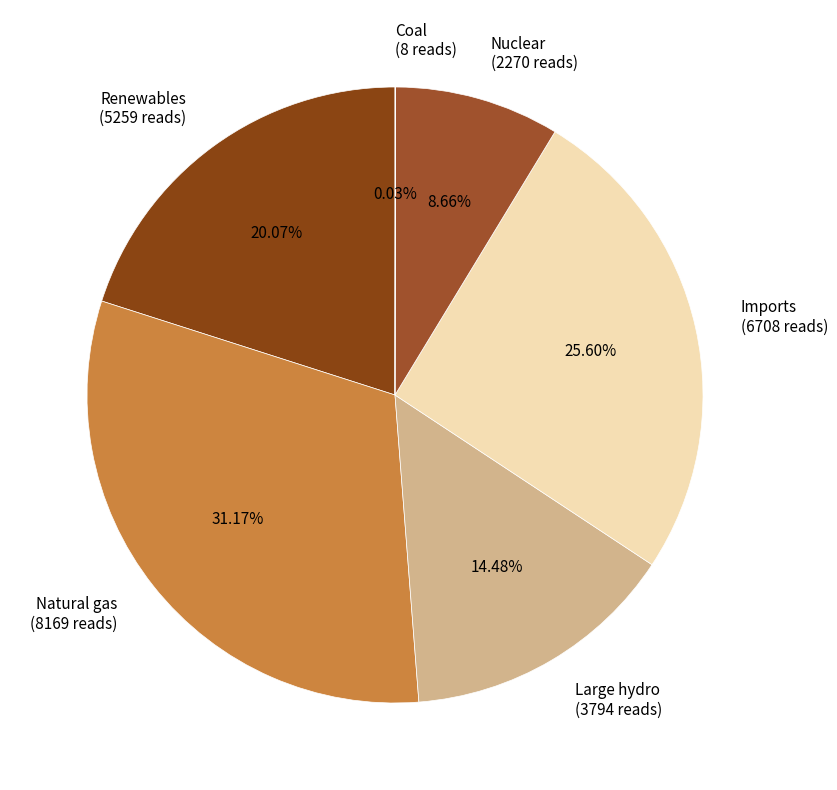

Between Natural gas (8169 reads) and Nuclear (2270 reads), which is larger?

Natural gas (8169 reads)